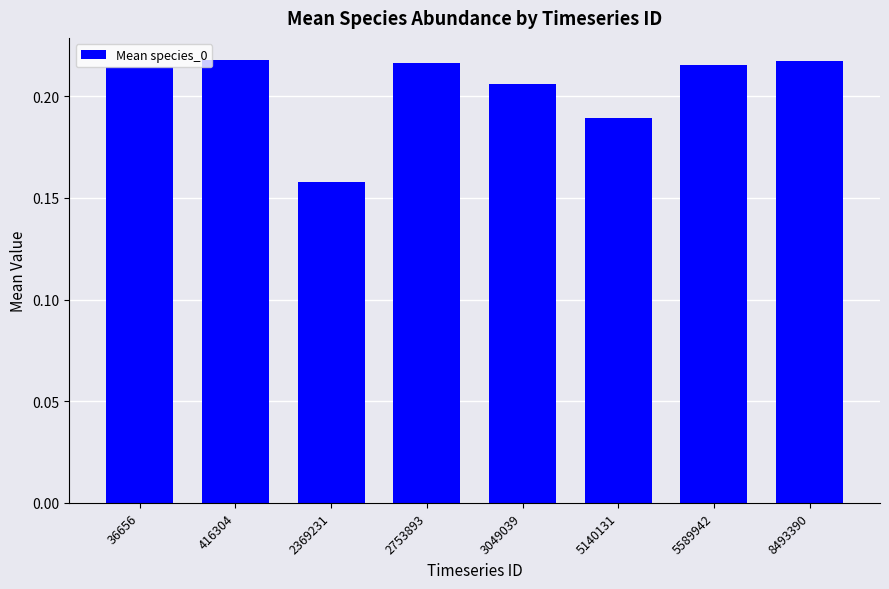

At which category does the chart reach its minimum across all series?

2369231